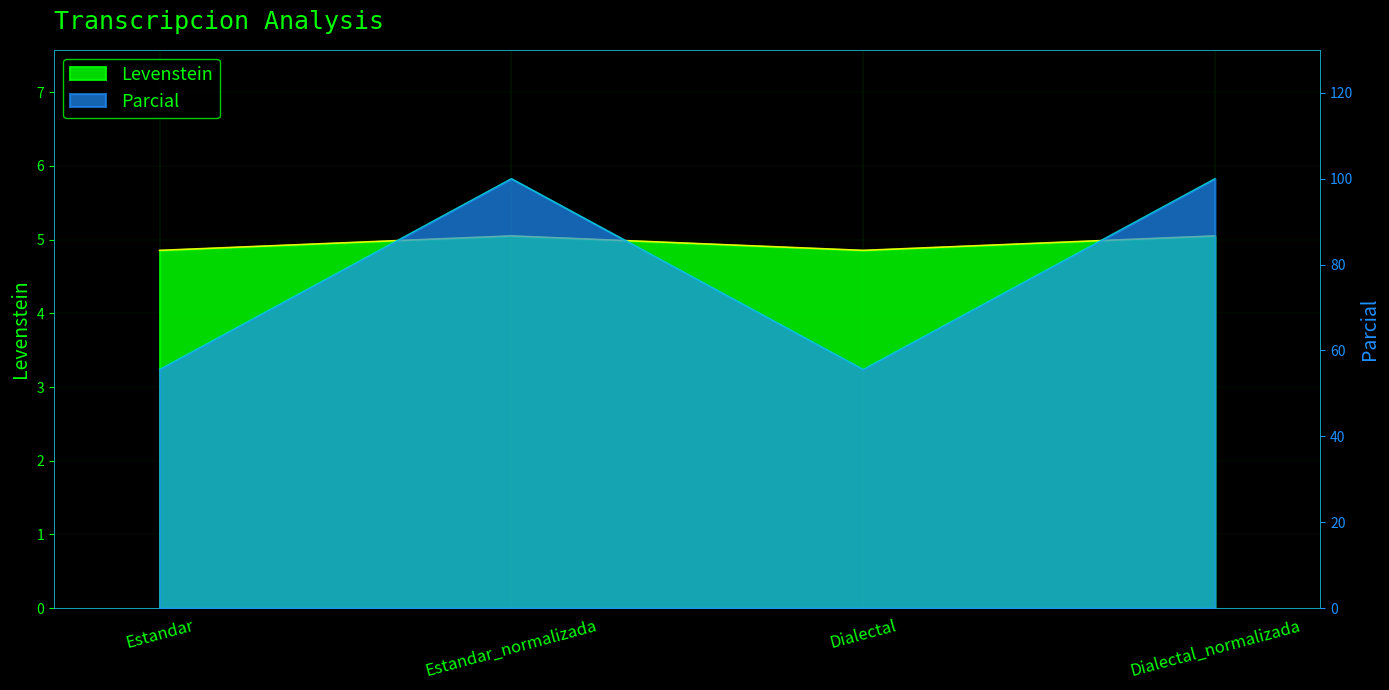

True or false: Parcial and Levenstein intersect in this chart.

False